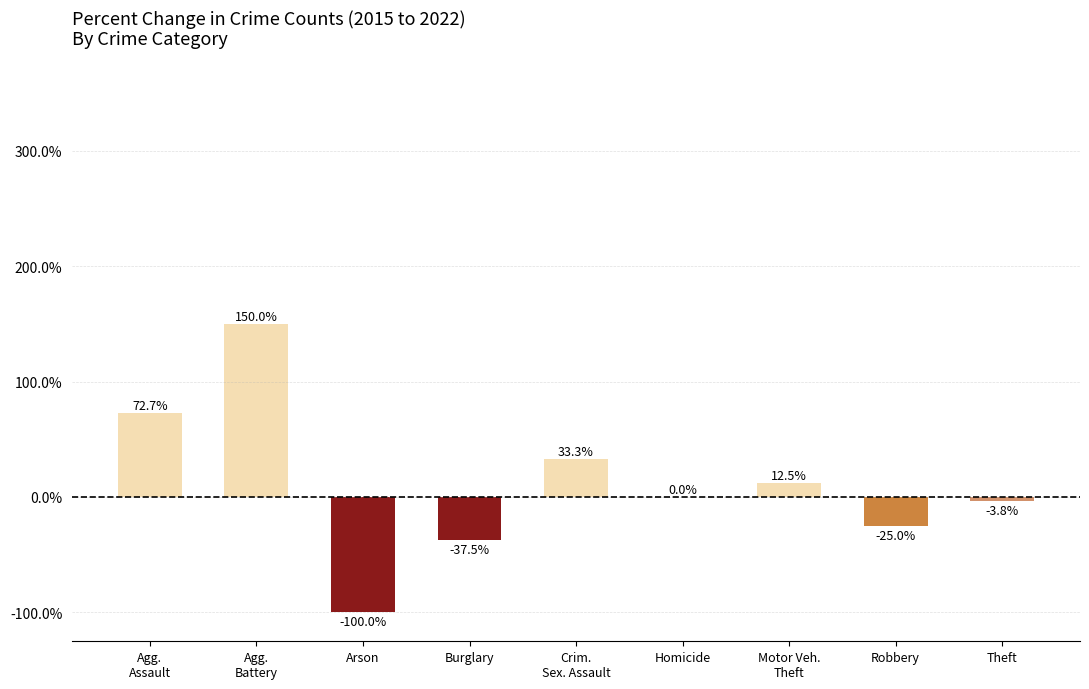

How many categories are shown in the chart?

9